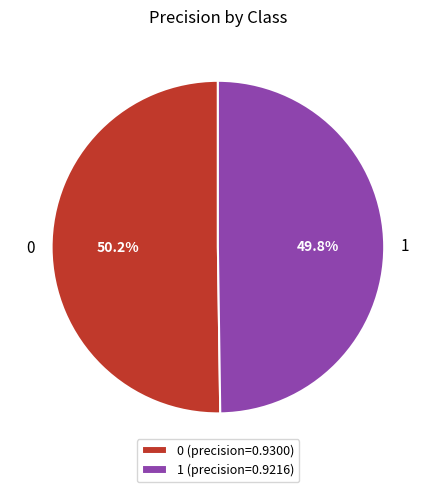

To the nearest percent, what percentage of the pie is 0?

50%